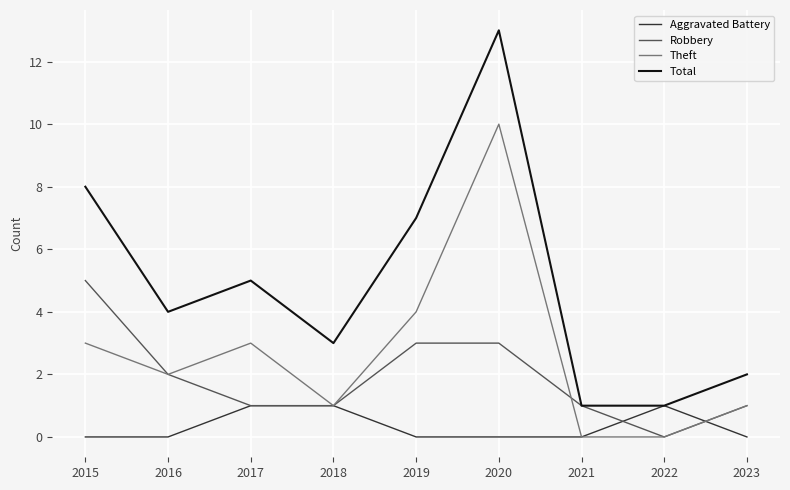

The value of Aggravated Battery at 2016 is 0. True or false?

True